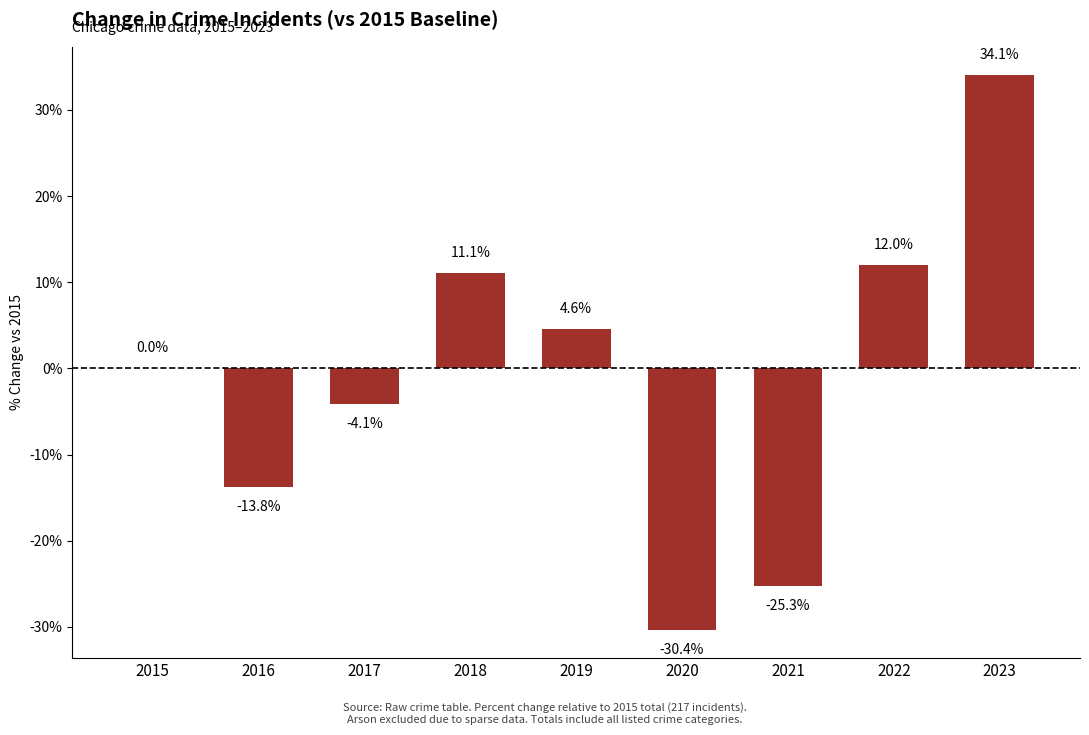

Reading left to right, list all the values displayed in this chart.

2015=0.0	2016=-13.8	2017=-4.1	2018=11.1	2019=4.6	2020=-30.4	2021=-25.3	2022=12.0	2023=34.1